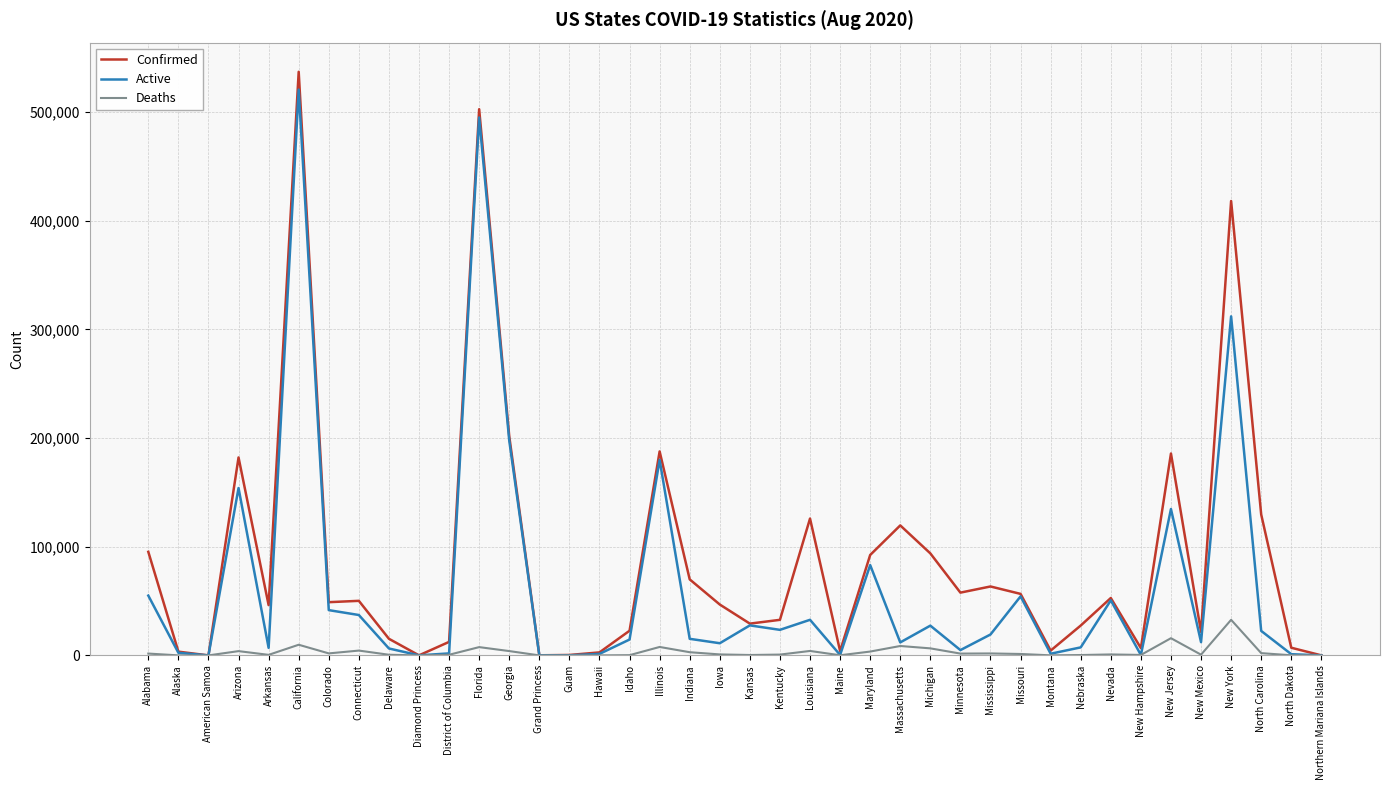

At which category is the sum across all series the highest?

California